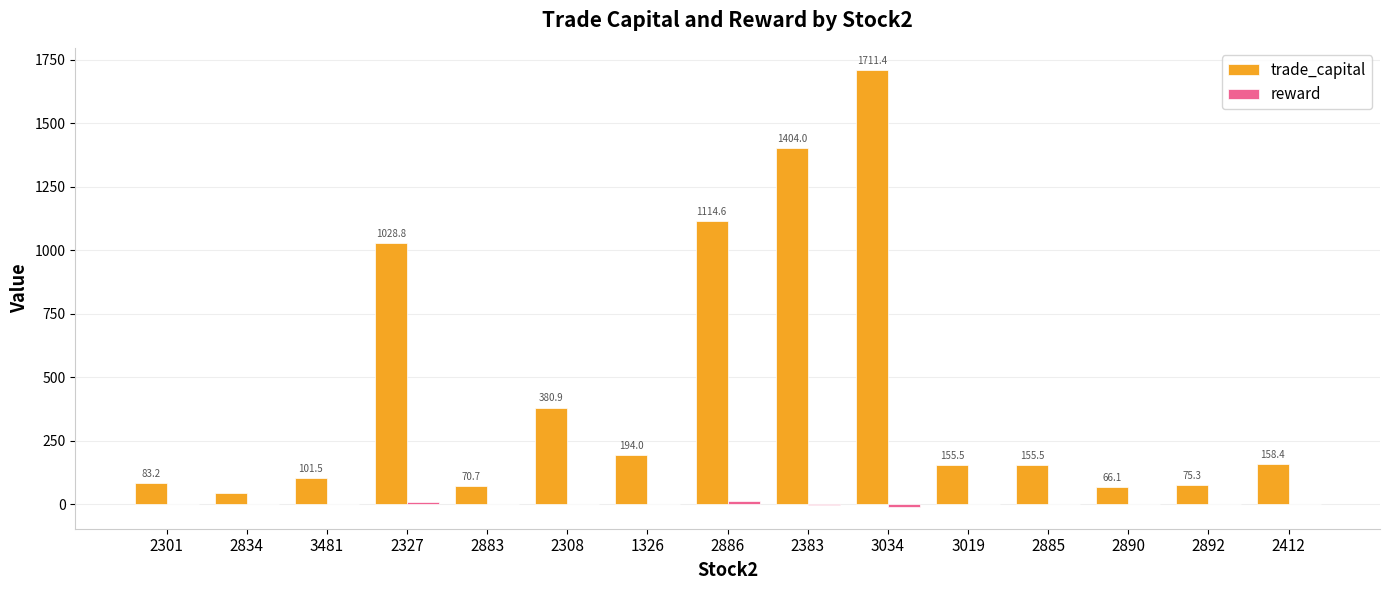

At which category is the sum across all series the highest?

3034